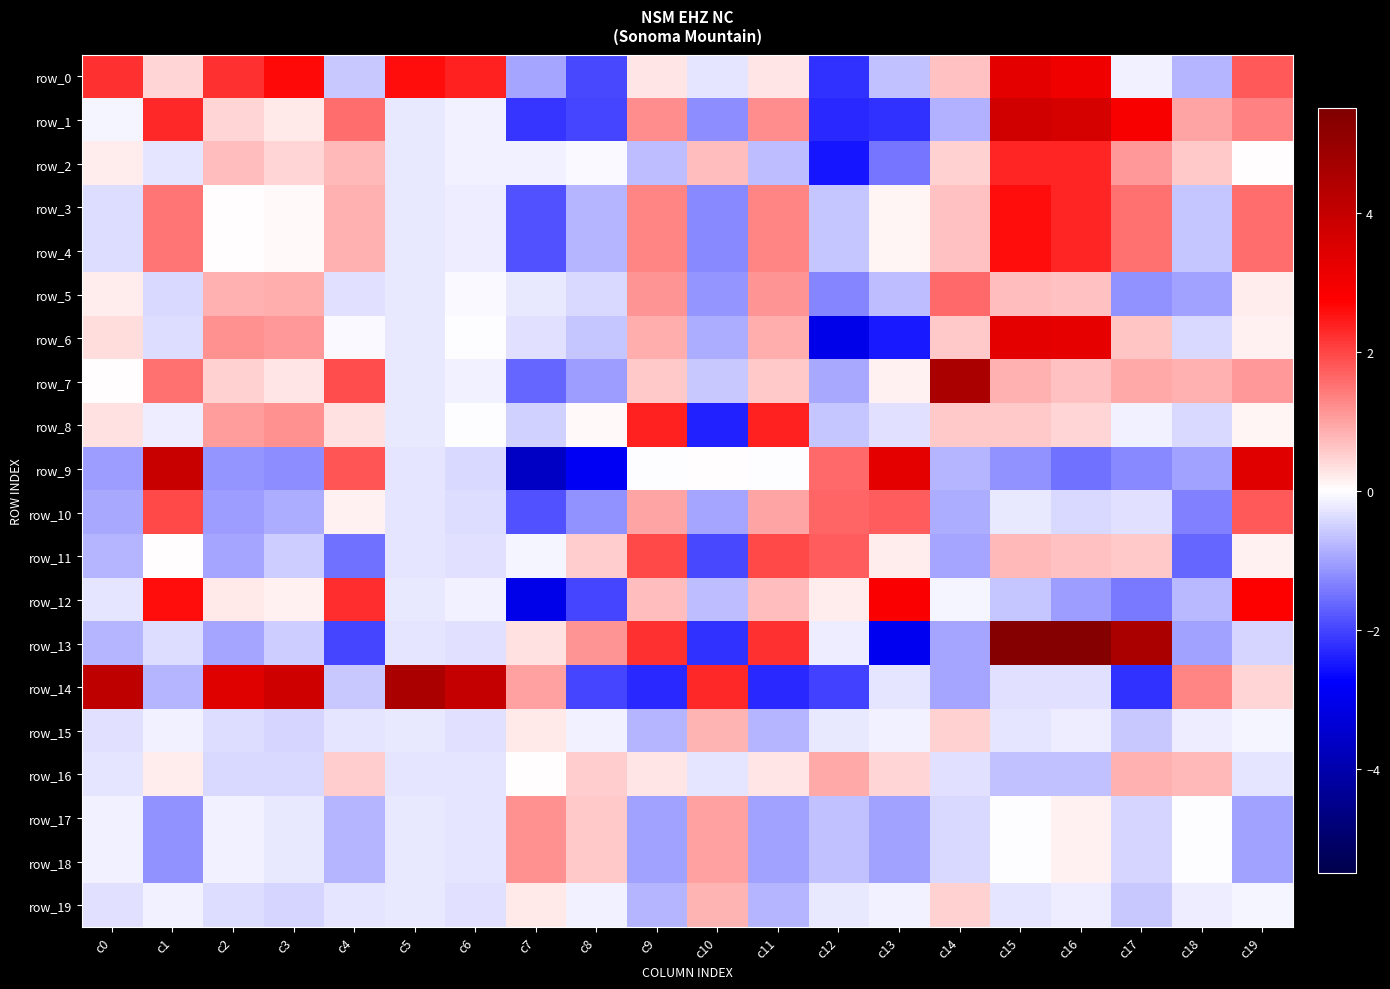

Reading right to left, extract all data points from this chart.

row_0: 1.8	-0.8	-0.2	3.0	3.3	0.7	-0.7	-2.2	0.3	-0.3	0.3	-2.0	-1.0	2.4	2.6	-0.6	2.6	2.2	0.5	2.2
row_1: 1.4	1.0	2.9	3.6	3.7	-0.8	-2.2	-2.3	1.2	-1.2	1.2	-2.0	-2.2	-0.2	-0.2	1.6	0.2	0.4	2.3	-0.1
row_2: 0.0	0.6	1.1	2.4	2.4	0.5	-1.5	-2.5	-0.7	0.7	-0.7	-0.1	-0.1	-0.1	-0.2	0.7	0.4	0.7	-0.3	0.2
row_3: 1.6	-0.6	1.5	2.3	2.6	0.7	0.1	-0.6	1.3	-1.3	1.3	-0.8	-1.9	-0.2	-0.2	0.9	0.1	0.0	1.5	-0.4
row_4: 1.6	-0.6	1.5	2.3	2.6	0.7	0.1	-0.6	1.3	-1.3	1.3	-0.8	-1.9	-0.2	-0.2	0.9	0.1	0.0	1.5	-0.4
row_5: 0.2	-1.0	-1.2	0.7	0.7	1.6	-0.7	-1.3	1.1	-1.1	1.1	-0.4	-0.2	-0.1	-0.2	-0.3	0.9	0.8	-0.4	0.2
row_6: 0.1	-0.4	0.6	3.3	3.3	0.6	-2.5	-3.1	0.9	-0.9	0.9	-0.6	-0.3	-0.0	-0.2	-0.1	1.1	1.2	-0.3	0.3
row_7: 1.1	0.9	0.9	0.7	0.8	4.6	0.2	-0.9	0.6	-0.6	0.6	-1.0	-1.6	-0.1	-0.2	1.9	0.3	0.5	1.5	0.0
row_8: 0.1	-0.4	-0.2	0.4	0.6	0.6	-0.3	-0.6	2.4	-2.4	2.4	0.1	-0.5	-0.0	-0.2	0.3	1.2	1.0	-0.2	0.3
row_9: 3.4	-1.0	-1.3	-1.5	-1.2	-0.8	3.3	1.6	-0.0	0.0	-0.0	-2.9	-3.6	-0.4	-0.3	1.8	-1.2	-1.2	3.9	-1.0
row_10: 1.8	-1.3	-0.3	-0.4	-0.2	-0.9	1.7	1.7	1.0	-1.0	1.0	-1.2	-1.9	-0.4	-0.3	0.2	-0.9	-1.1	2.0	-0.9
row_11: 0.2	-1.7	0.6	0.7	0.7	-0.9	0.2	1.7	2.0	-2.0	2.0	0.5	-0.1	-0.3	-0.3	-1.5	-0.5	-1.0	0.0	-0.8
row_12: 2.8	-0.8	-1.4	-1.0	-0.6	-0.1	2.8	0.2	0.7	-0.7	0.7	-2.0	-3.1	-0.2	-0.2	2.2	0.1	0.2	2.6	-0.3
row_13: -0.4	-1.0	4.5	5.3	5.3	-1.0	-2.9	-0.2	2.2	-2.2	2.2	1.1	0.3	-0.3	-0.3	-2.0	-0.5	-1.0	-0.4	-0.8
row_14: 0.4	1.3	-2.2	-0.3	-0.3	-1.0	-0.3	-2.0	-2.3	2.3	-2.3	-2.0	1.0	4.0	4.5	-0.6	3.8	3.4	-0.8	4.1
row_15: -0.1	-0.2	-0.6	-0.2	-0.3	0.5	-0.1	-0.2	-0.8	0.8	-0.8	-0.1	0.2	-0.3	-0.3	-0.3	-0.4	-0.4	-0.2	-0.3
row_16: -0.3	0.7	0.8	-0.7	-0.7	-0.3	0.4	0.9	0.3	-0.3	0.3	0.6	0.0	-0.3	-0.3	0.5	-0.4	-0.4	0.2	-0.3
row_17: -1.0	-0.0	-0.4	0.1	-0.0	-0.4	-1.0	-0.7	-1.0	1.0	-1.0	0.6	1.2	-0.3	-0.3	-0.8	-0.3	-0.2	-1.2	-0.1
row_18: -1.0	-0.0	-0.4	0.1	-0.0	-0.4	-1.0	-0.7	-1.0	1.0	-1.0	0.6	1.2	-0.3	-0.3	-0.8	-0.3	-0.2	-1.2	-0.1
row_19: -0.1	-0.2	-0.6	-0.2	-0.3	0.5	-0.1	-0.2	-0.8	0.8	-0.8	-0.1	0.2	-0.3	-0.3	-0.3	-0.4	-0.4	-0.2	-0.3